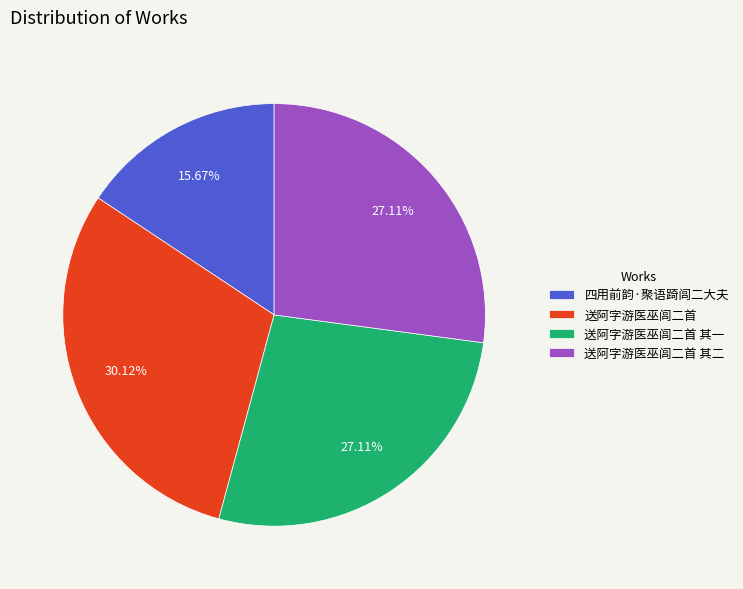

How many slices are in this pie chart?

4